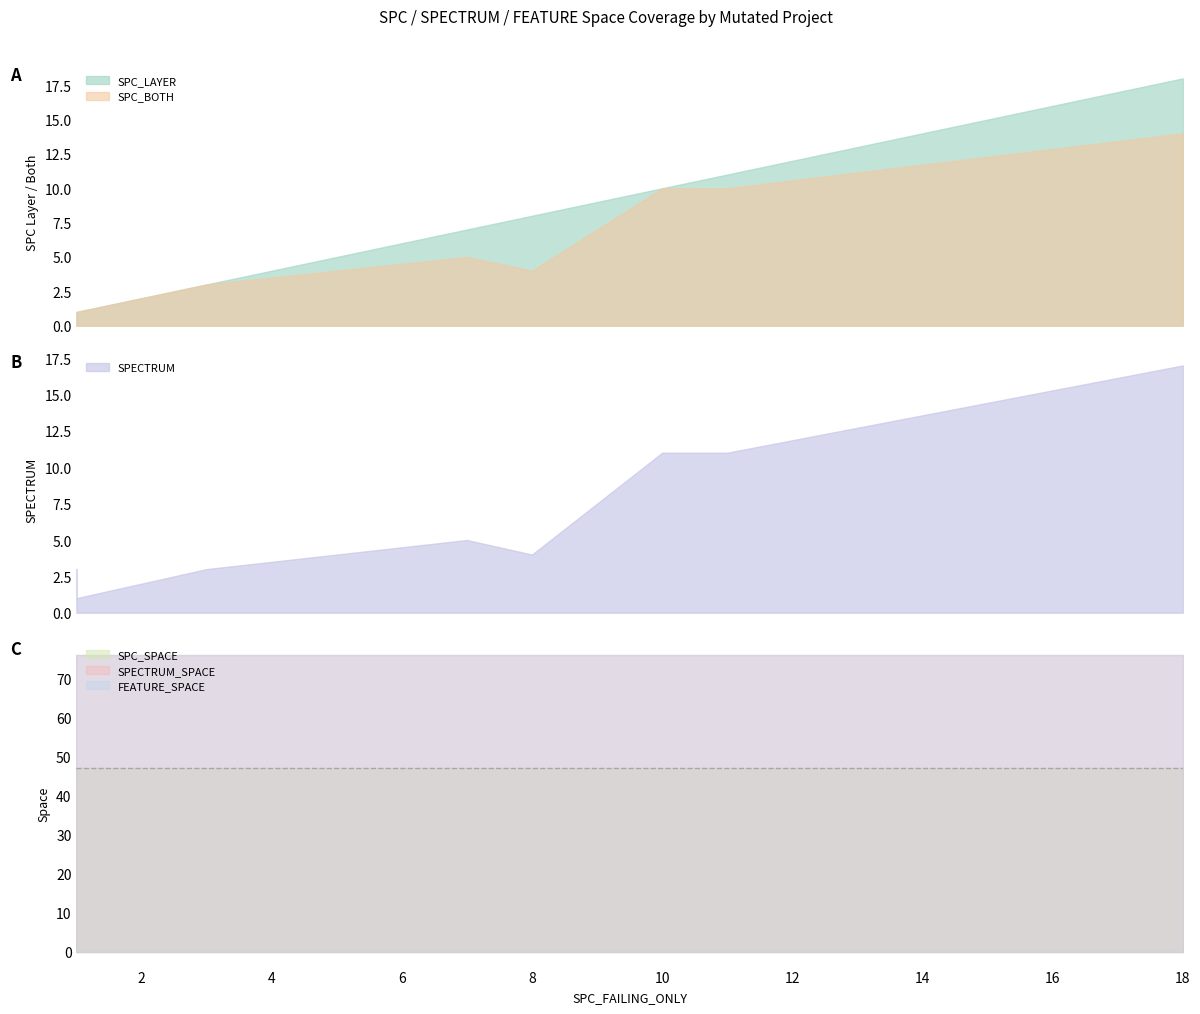

What is the average value of the SPECTRUM_SPACE series?

76